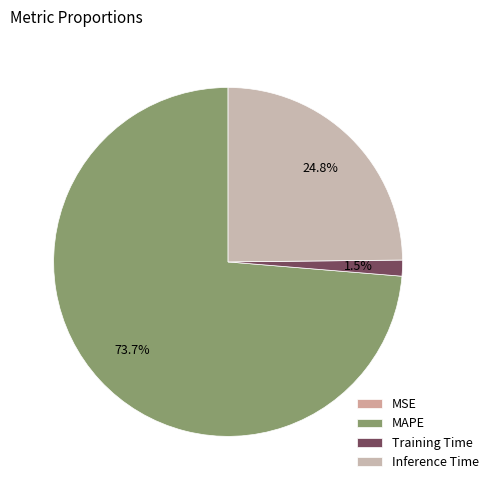

What percentage is the Training Time slice, to the nearest percent?

1%